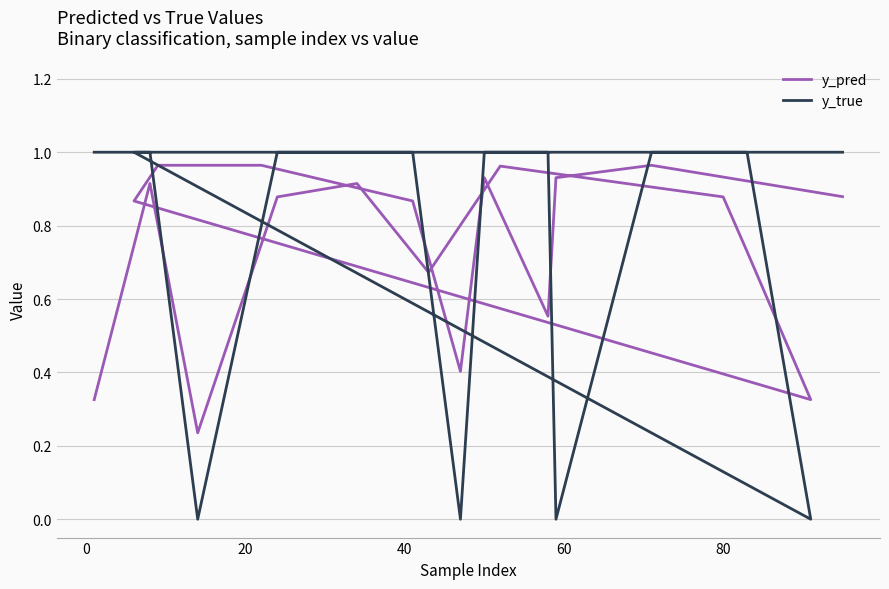

After their last crossing, which series has the higher values: y_true or y_pred?

y_true